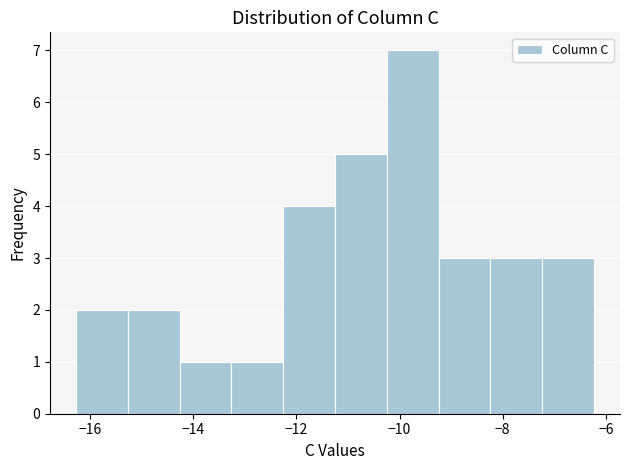

Reading left to right, transcribe this chart: for each bar, give the range it covers on the x-axis and its height. Neither the bar edges nor the heights are printed on the chart, so give them approximately, as read against the axes.

-16.2 to -15.2: 2
-15.2 to -14.2: 2
-14.2 to -13.2: 1
-13.2 to -12.2: 1
-12.2 to -11.2: 4
-11.2 to -10.2: 5
-10.2 to -9.2: 7
-9.2 to -8.2: 3
-8.2 to -7.2: 3
-7.2 to -6.2: 3